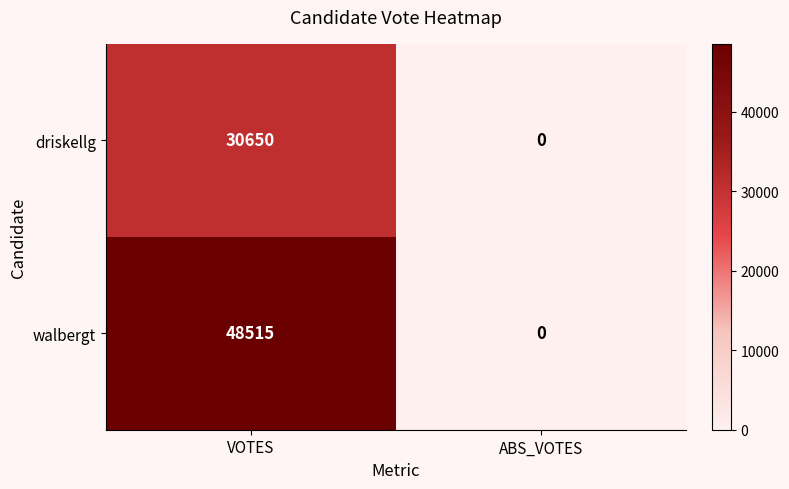

Reading left to right, extract all data points from this chart.

driskellg: 30650	0
walbergt: 48515	0